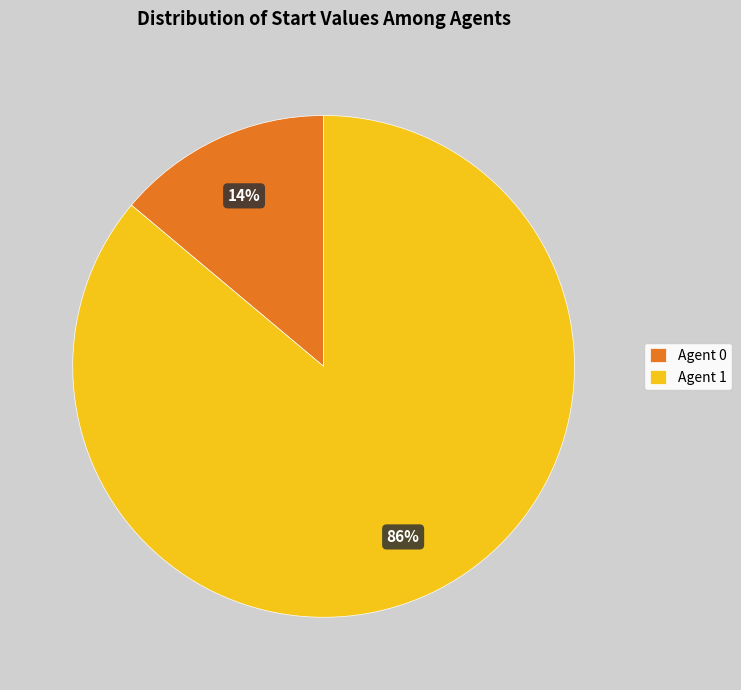

Is it true that Agent 0 is 14% of the pie?

True